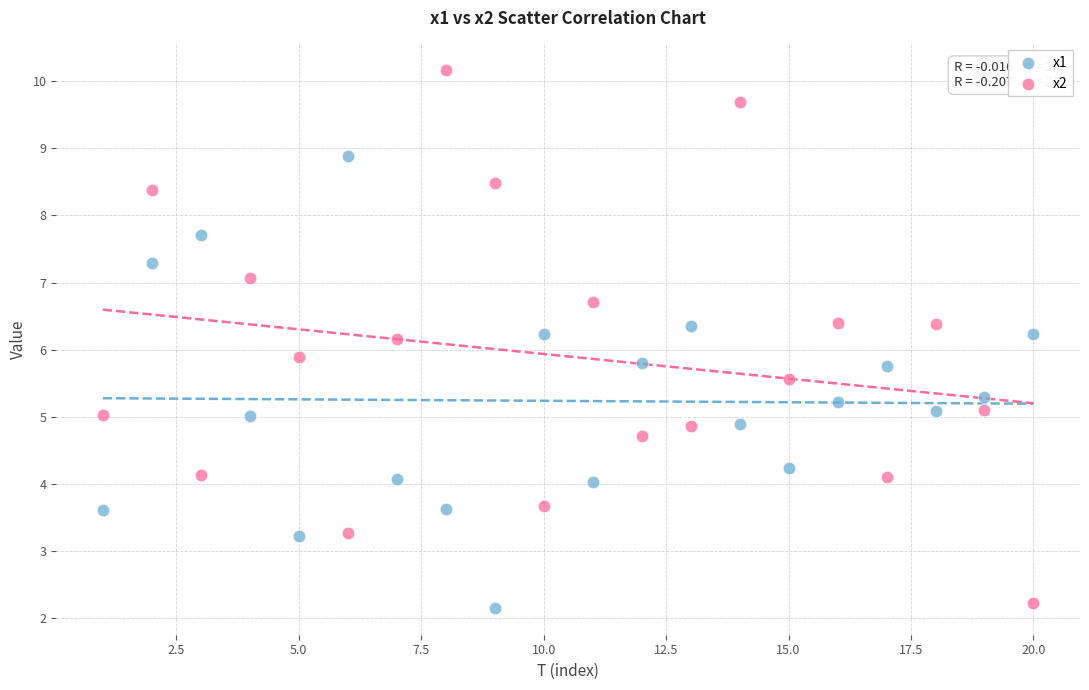

Which series reaches the maximum Y coordinate?

x2